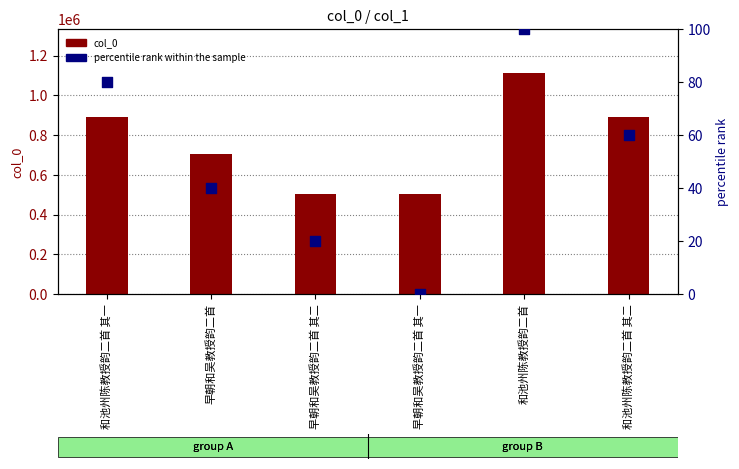

Which series reaches the maximum Y coordinate?

col_0